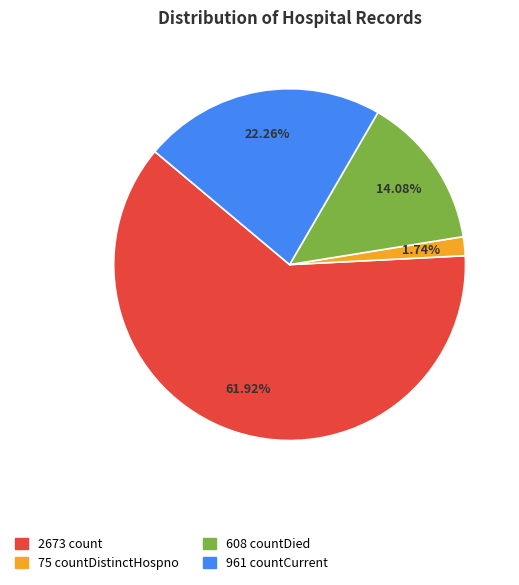

Is there any slice that represents more than half of the pie?

Yes